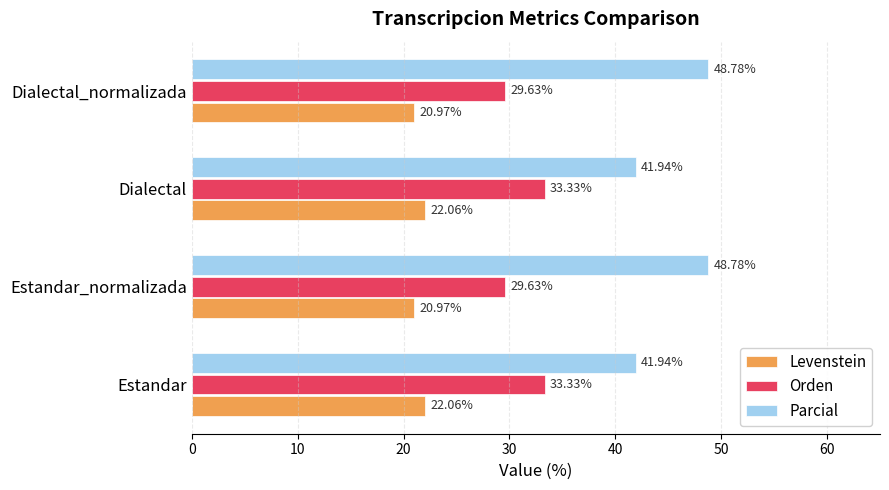

What is the difference between the second highest and second lowest values in the Orden series?

3.7